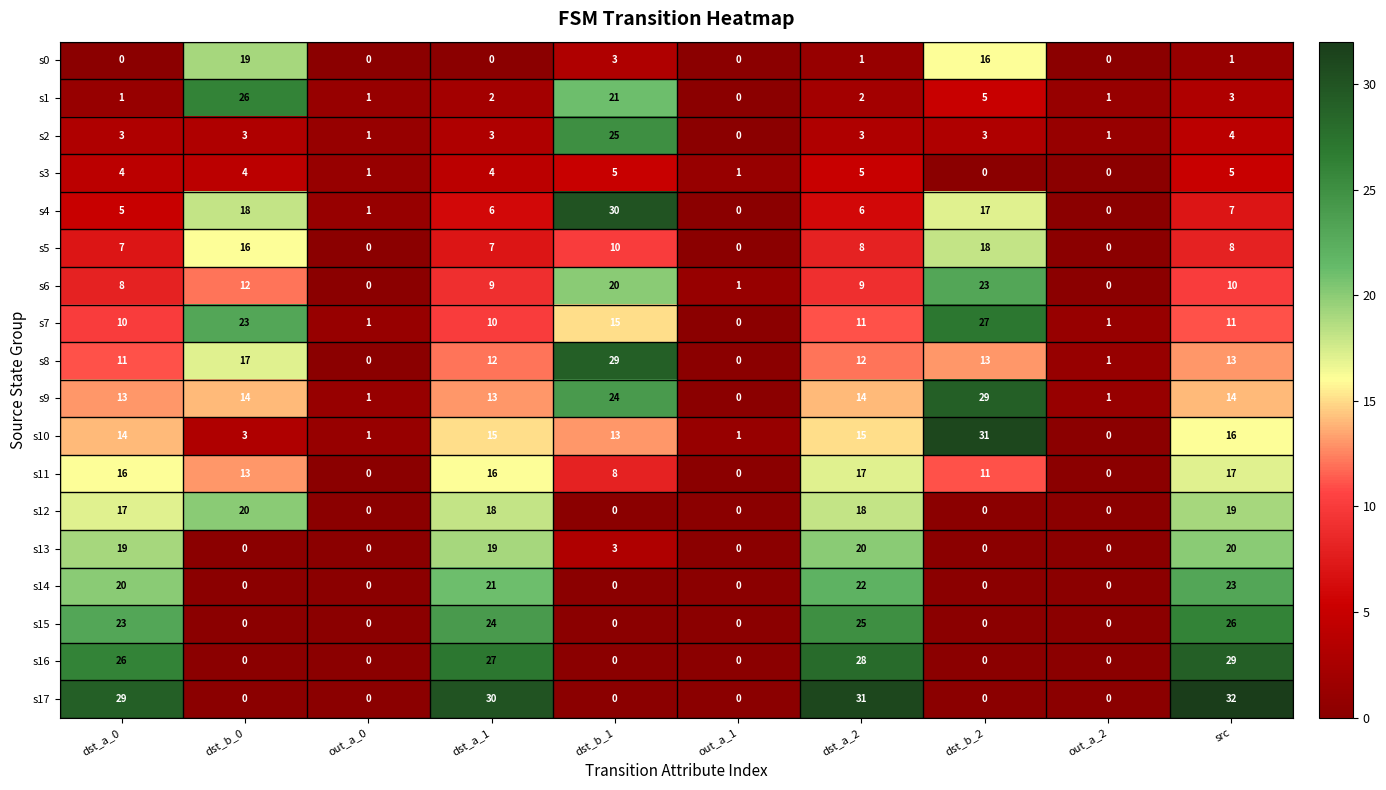

At which category is the sum across all series the highest?

src